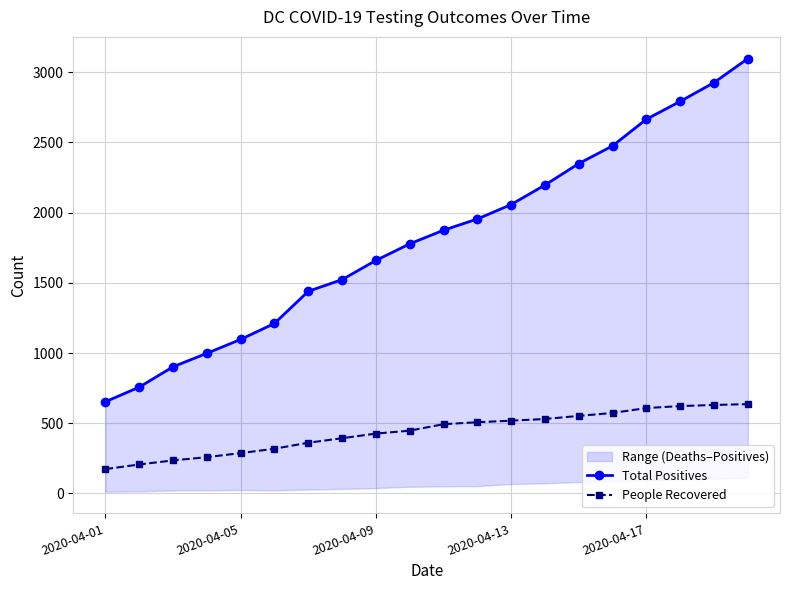

The value of People Recovered at 2020-04-05 is 287. True or false?

True